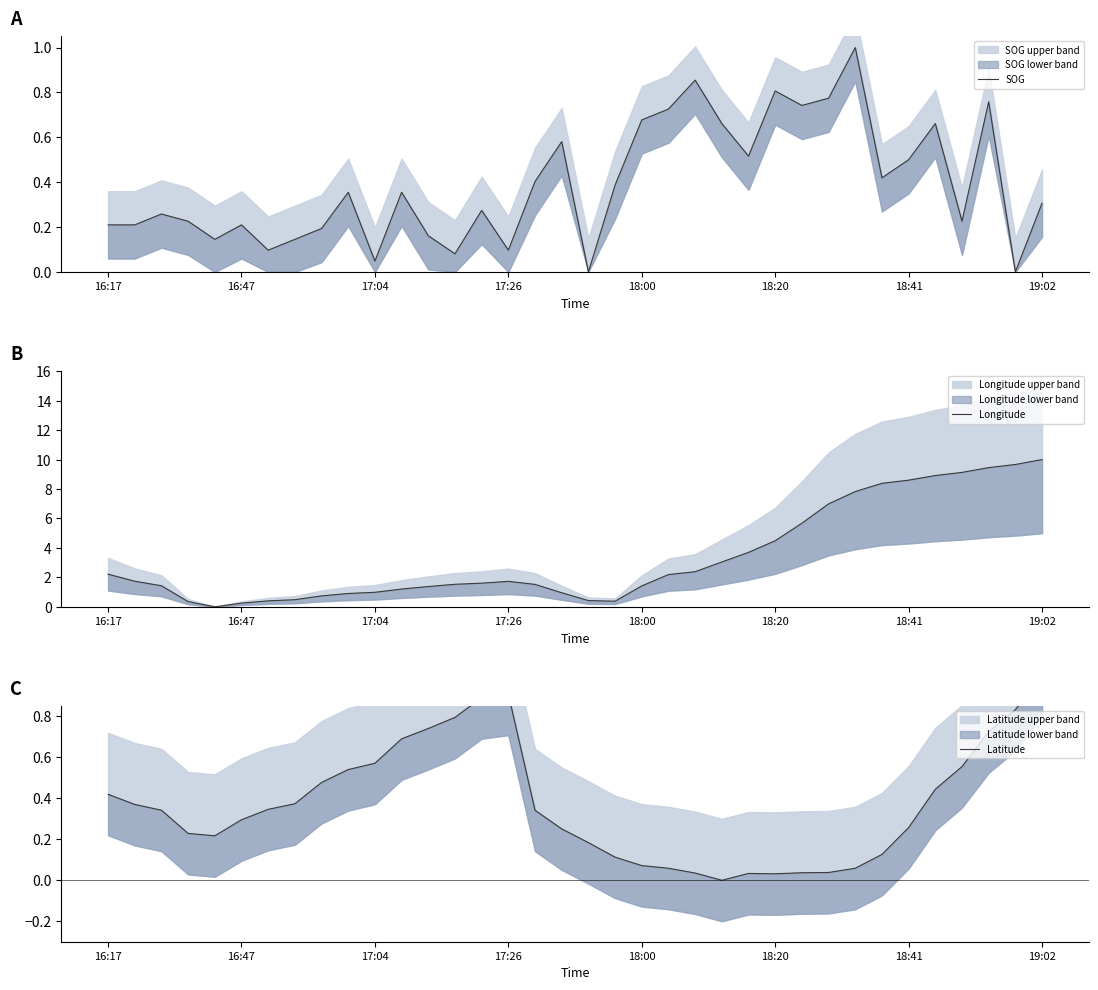

Which category has the highest value in the SOG series?

28